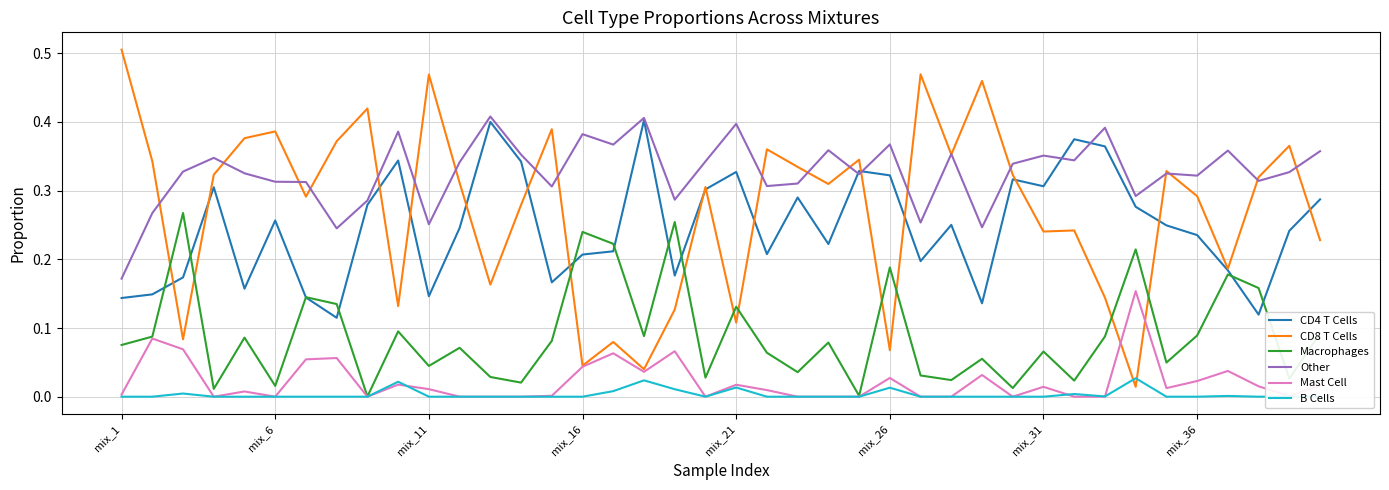

At 36, list the series in order from smallest to largest.

B Cells, Mast Cell, Macrophages, CD4 T Cells, CD8 T Cells, Other